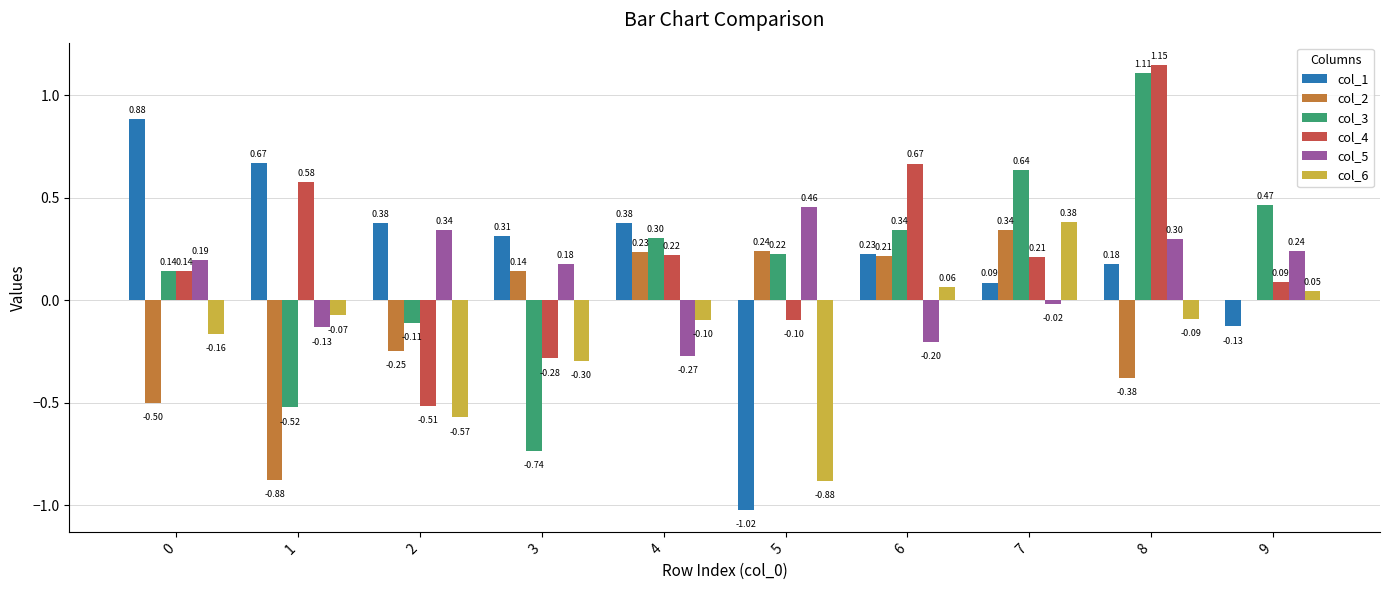

At which category is the sum across all series the highest?

8